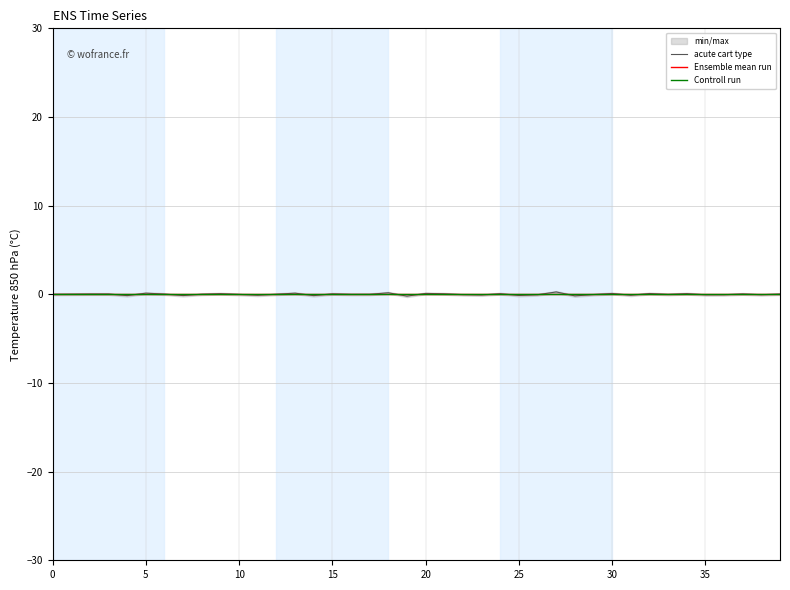

How many categories are shown in the chart?

40